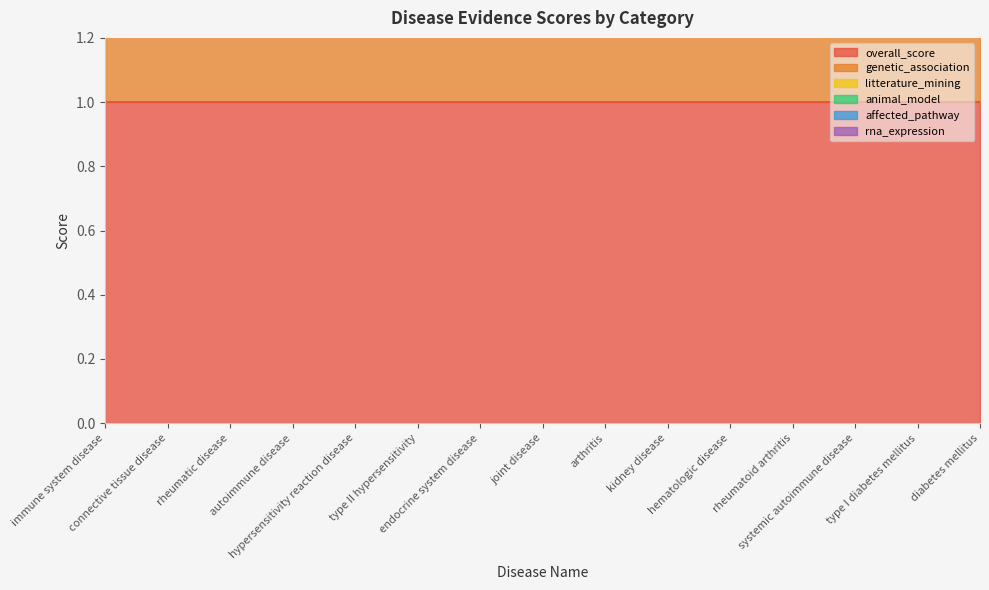

Which has a higher value, immune system disease or endocrine system disease?

immune system disease